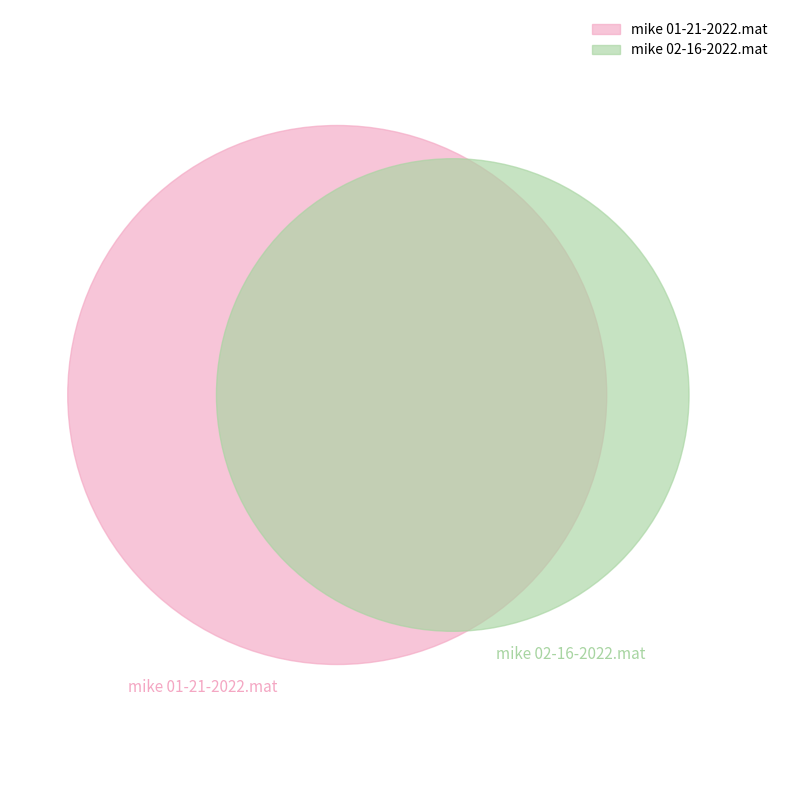

What is the largest slice in the pie chart?

mike 01-21-2022.mat